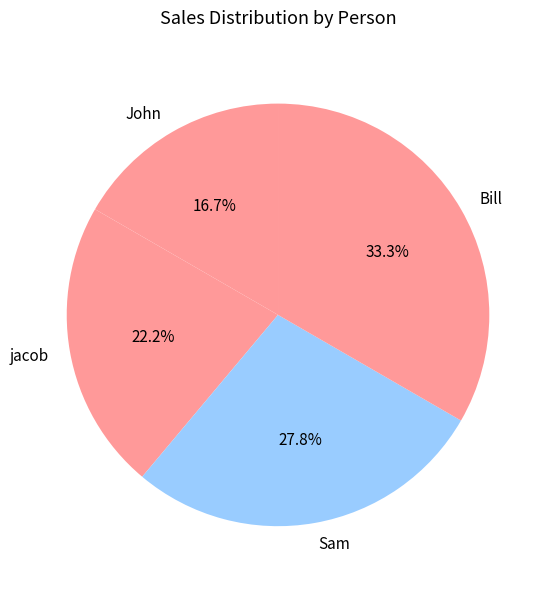

Combined, what portion of the pie is John and Bill?

50.0%